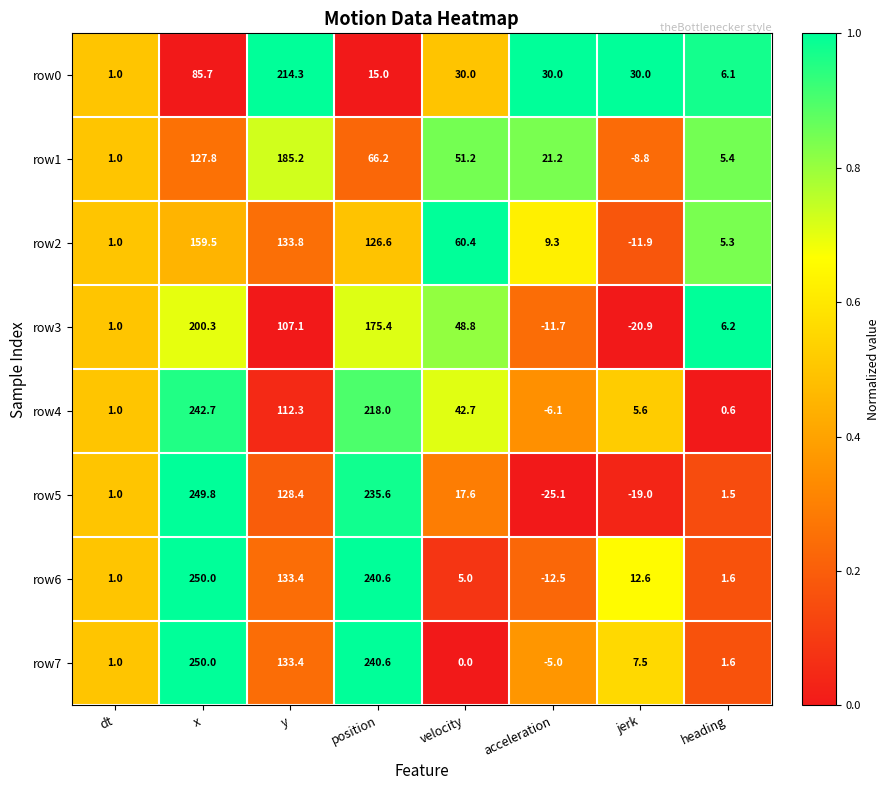

Read the row5 value at dt.

1.0